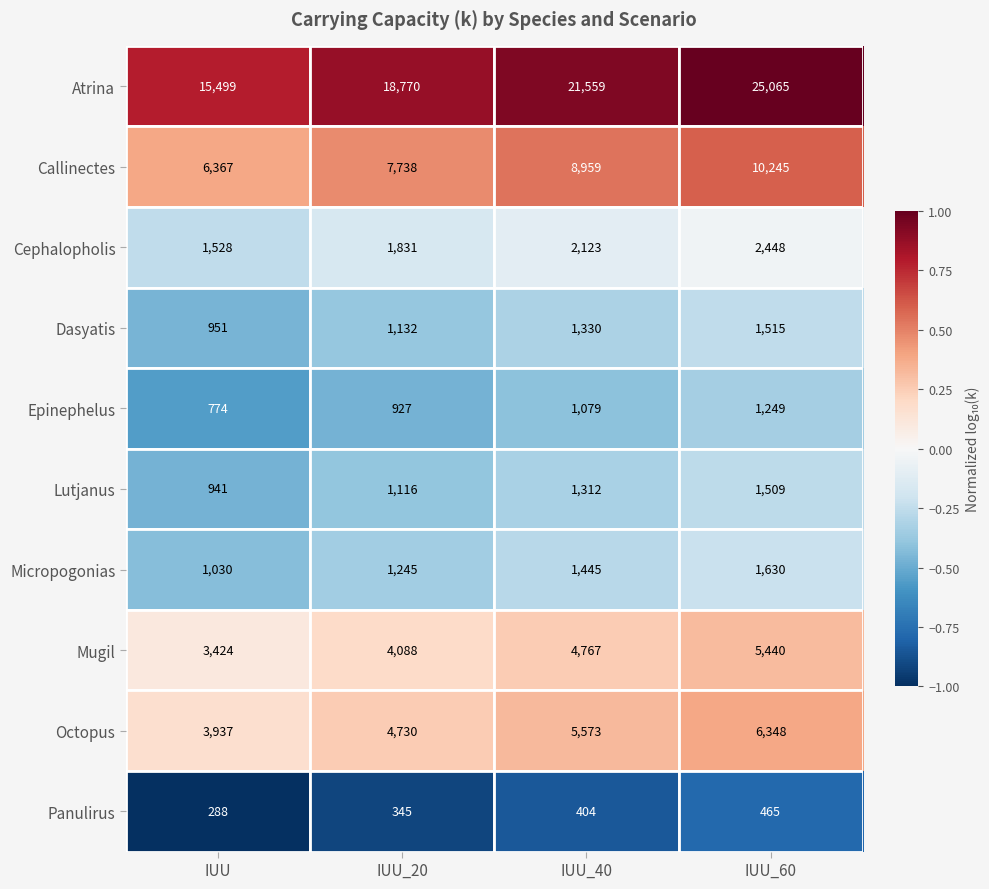

At which category is the sum across all series the highest?

IUU_60